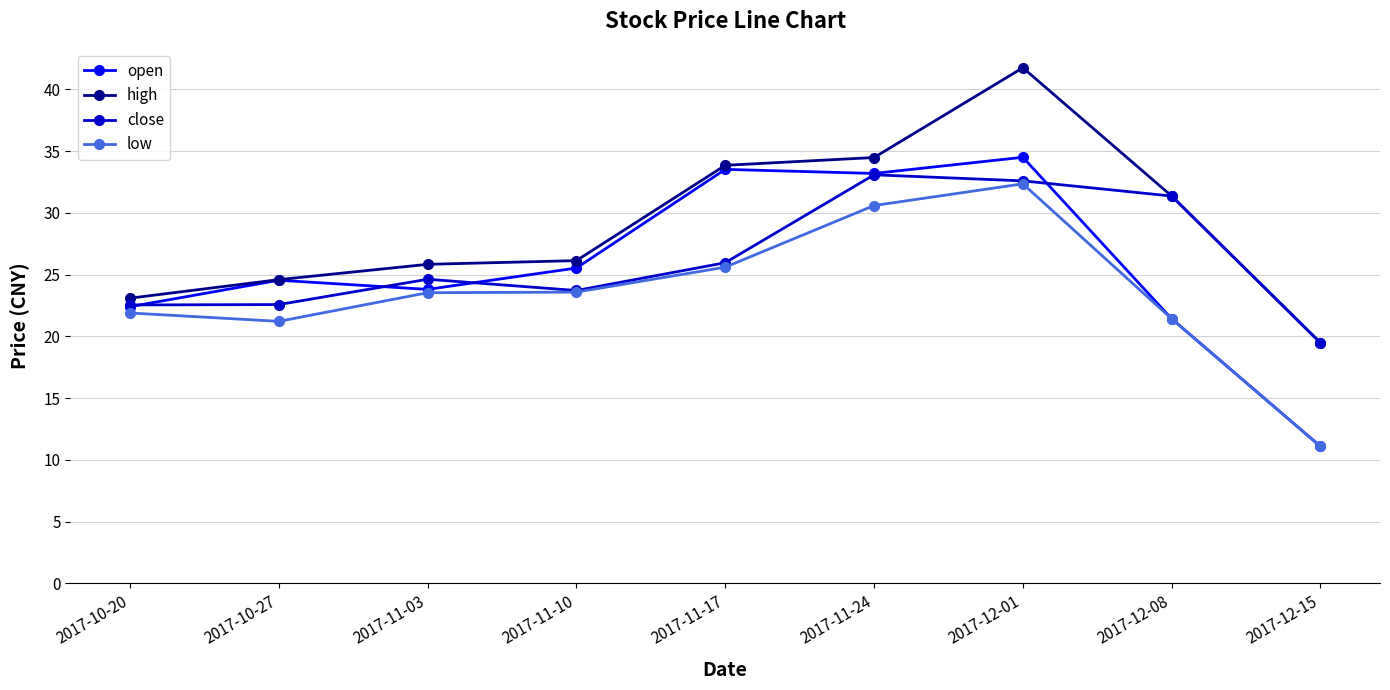

Which series has the widest spread of values?

open